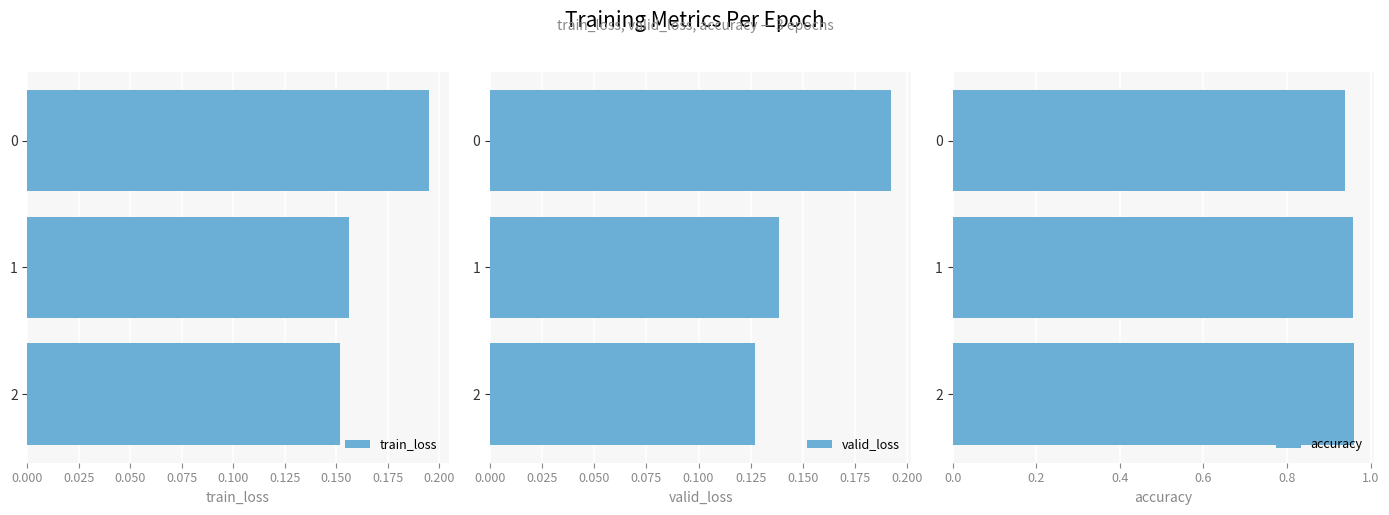

Count the number of data series in this chart.

3